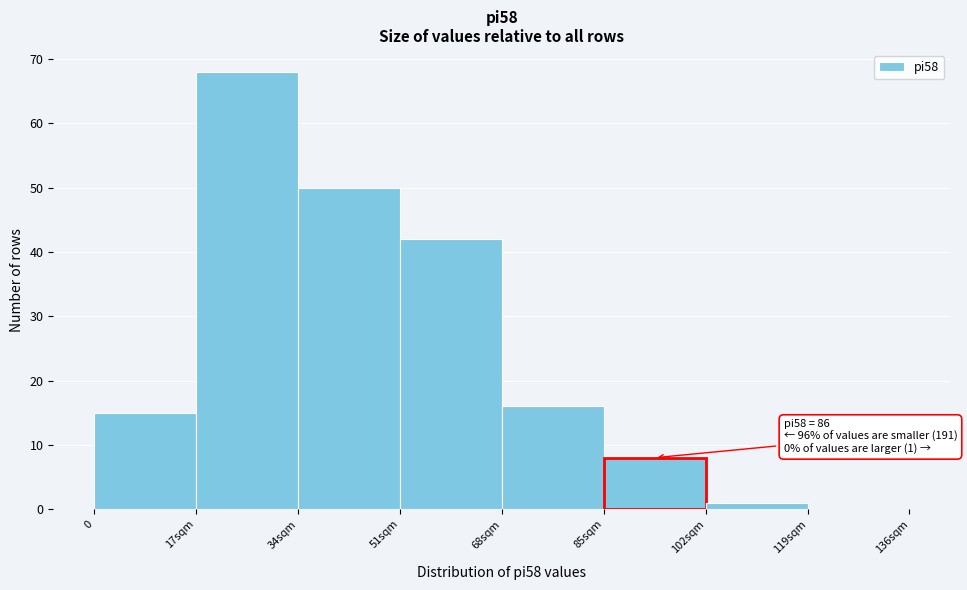

Reading left to right, what are all the values shown in this chart?

0=15	17sqm=68	34sqm=50	51sqm=42	68sqm=16	85sqm=8	102sqm=1	119sqm=0